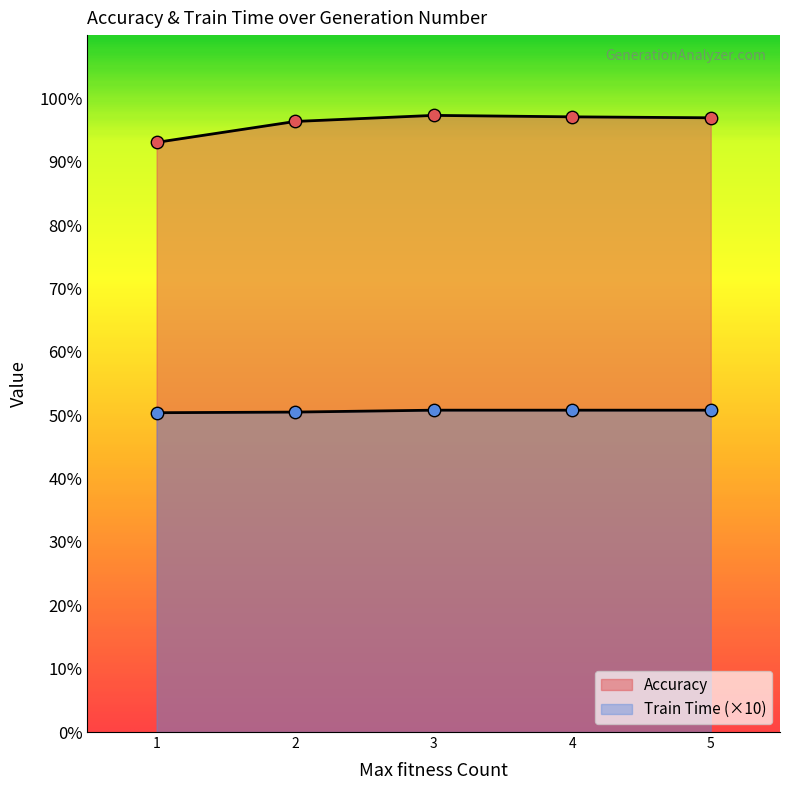

Which series contains the lowest Y value?

Train Time